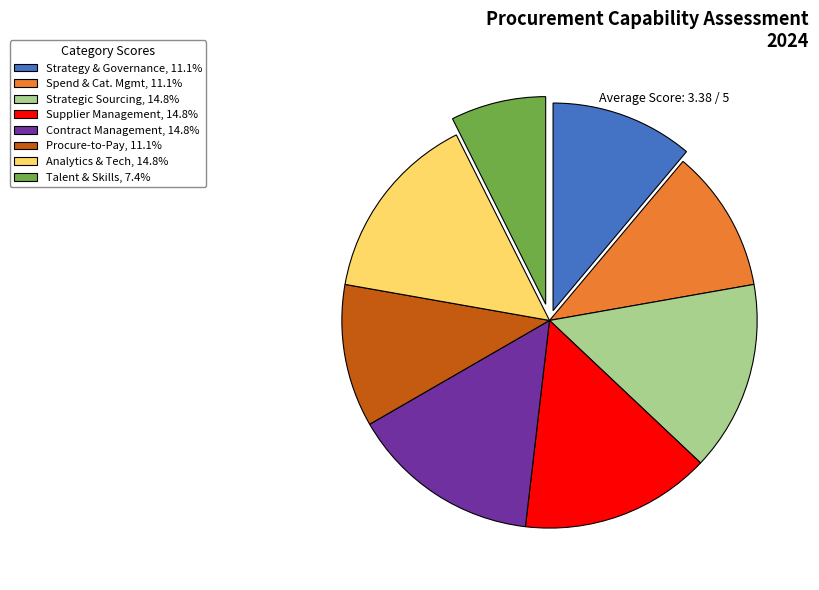

Approximately how many times larger is the value at Supplier Management, 14.8% compared to Contract Management, 14.8%?

1.0